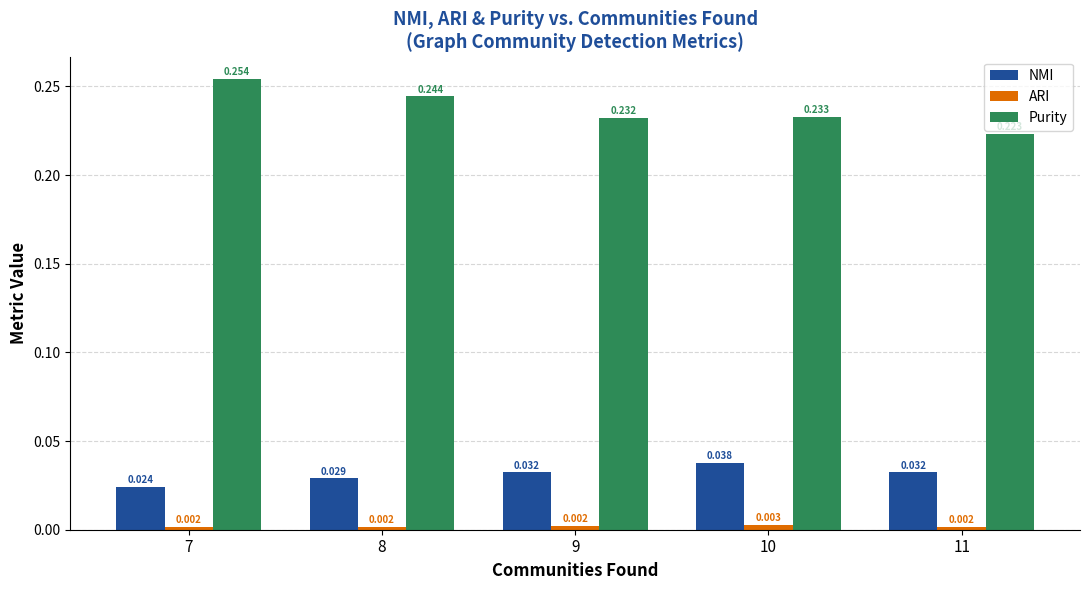

Is the value of Purity at 7 greater than the value of NMI at 11?

Yes